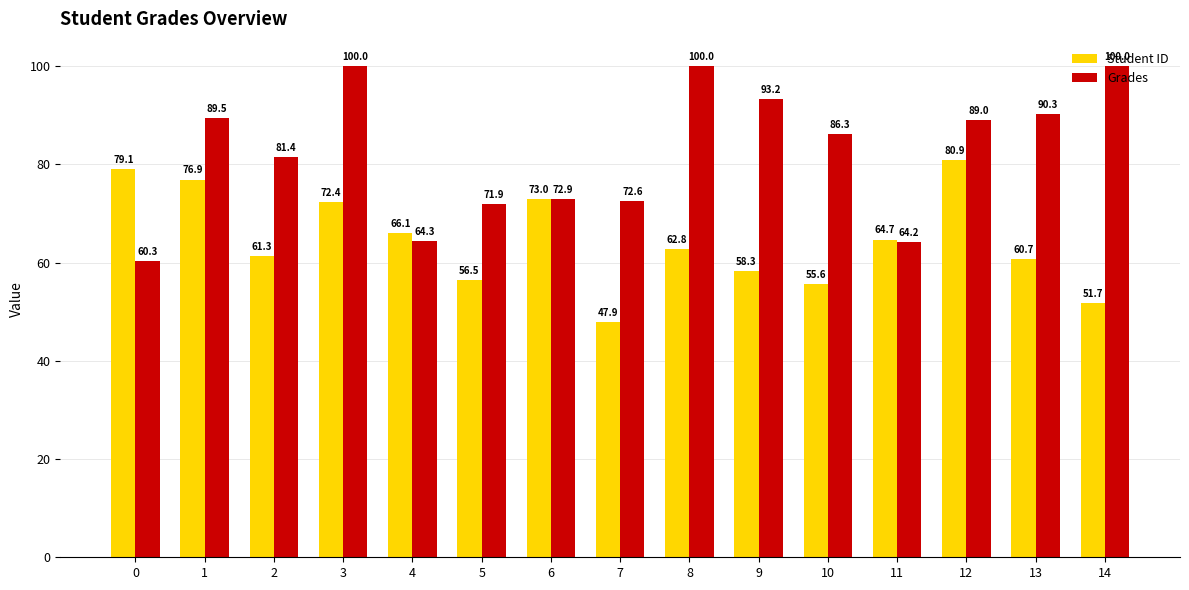

What is the spread (max minus min) of values at 7?

24.7